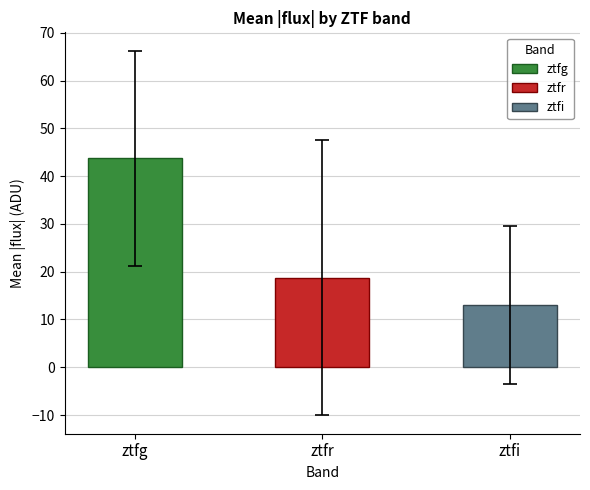

How many data points does each series have?

3